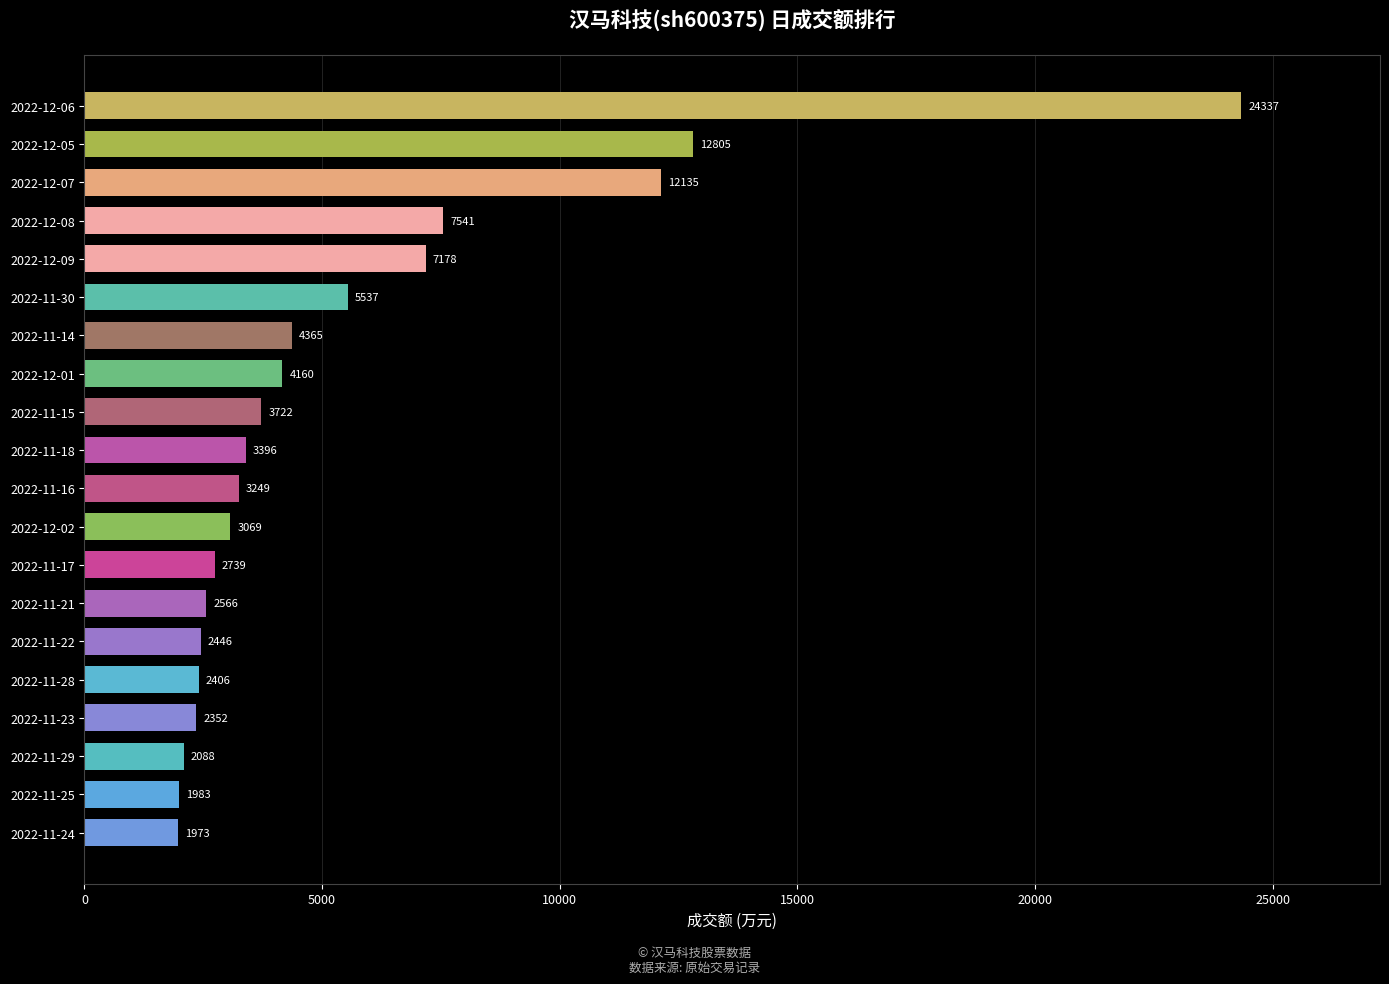

List the labels in order of value, smallest first.

2022-11-24, 2022-11-25, 2022-11-29, 2022-11-23, 2022-11-28, 2022-11-22, 2022-11-21, 2022-11-17, 2022-12-02, 2022-11-16, 2022-11-18, 2022-11-15, 2022-12-01, 2022-11-14, 2022-11-30, 2022-12-09, 2022-12-08, 2022-12-07, 2022-12-05, 2022-12-06